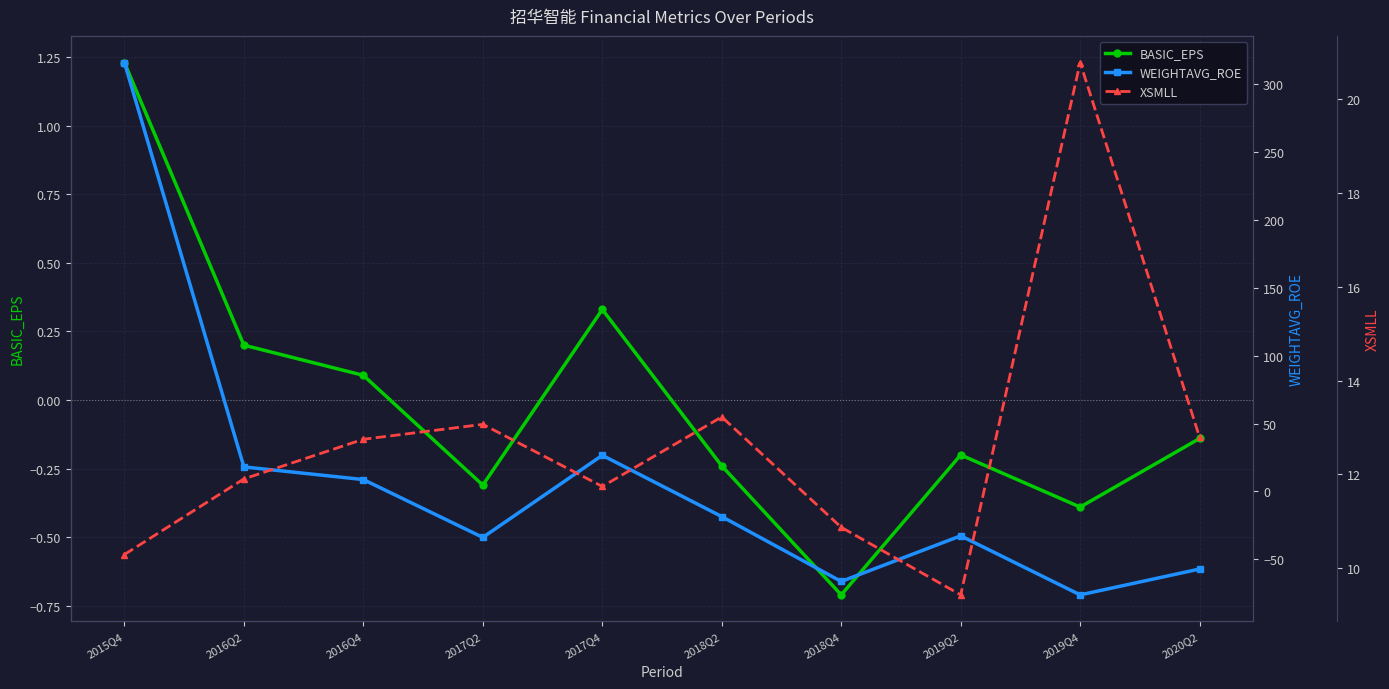

Rank the series by their average value, from lowest to highest.

BASIC_EPS, WEIGHTAVG_ROE, XSMLL